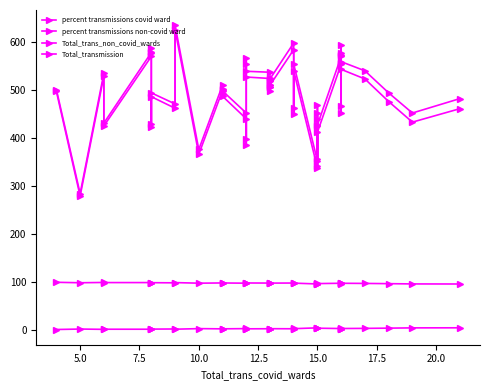

At which category is the sum across all series the highest?

9